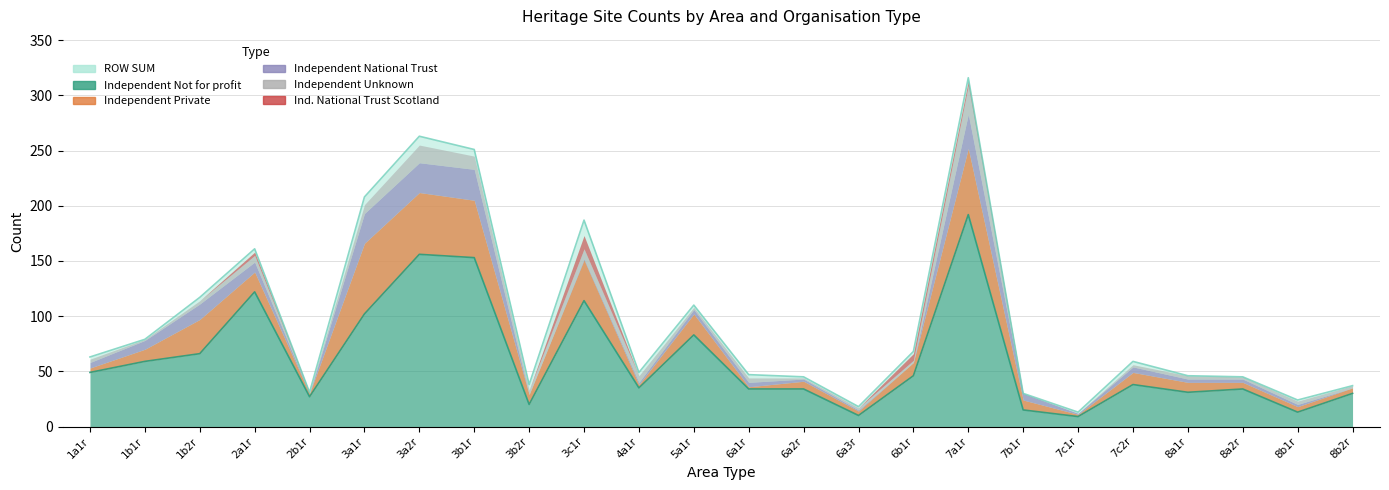

How many lines are shown in the chart?

6